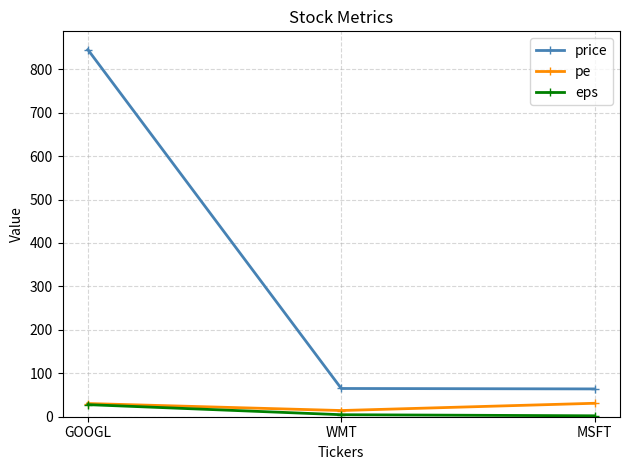

Which category has the highest value in the eps series?

GOOGL